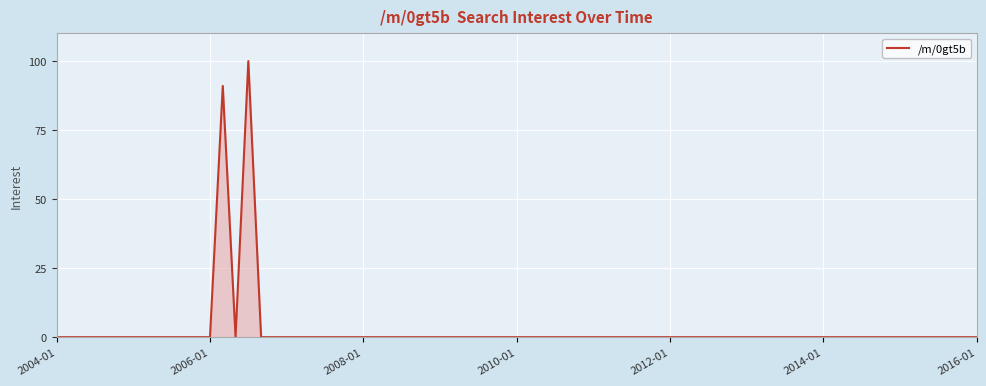

What is the maximum value shown in the chart?

100